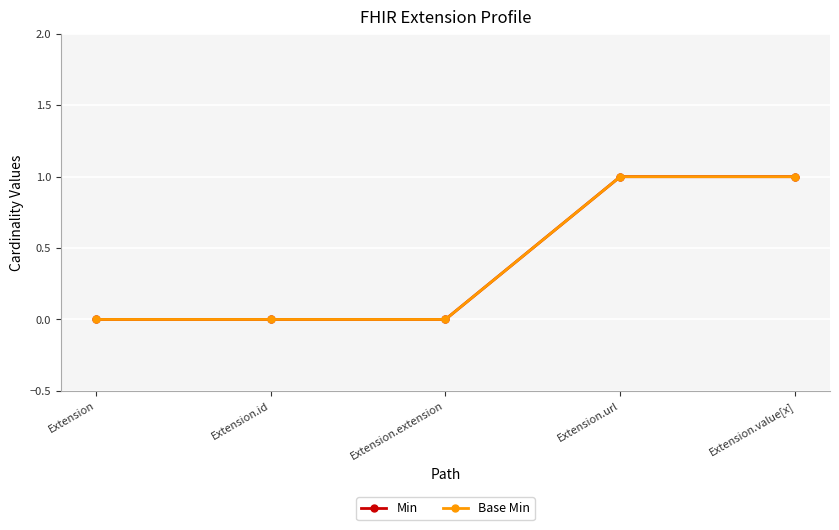

List the labels in order of Min value, smallest first.

Extension, Extension.id, Extension.extension, Extension.url, Extension.value[x]